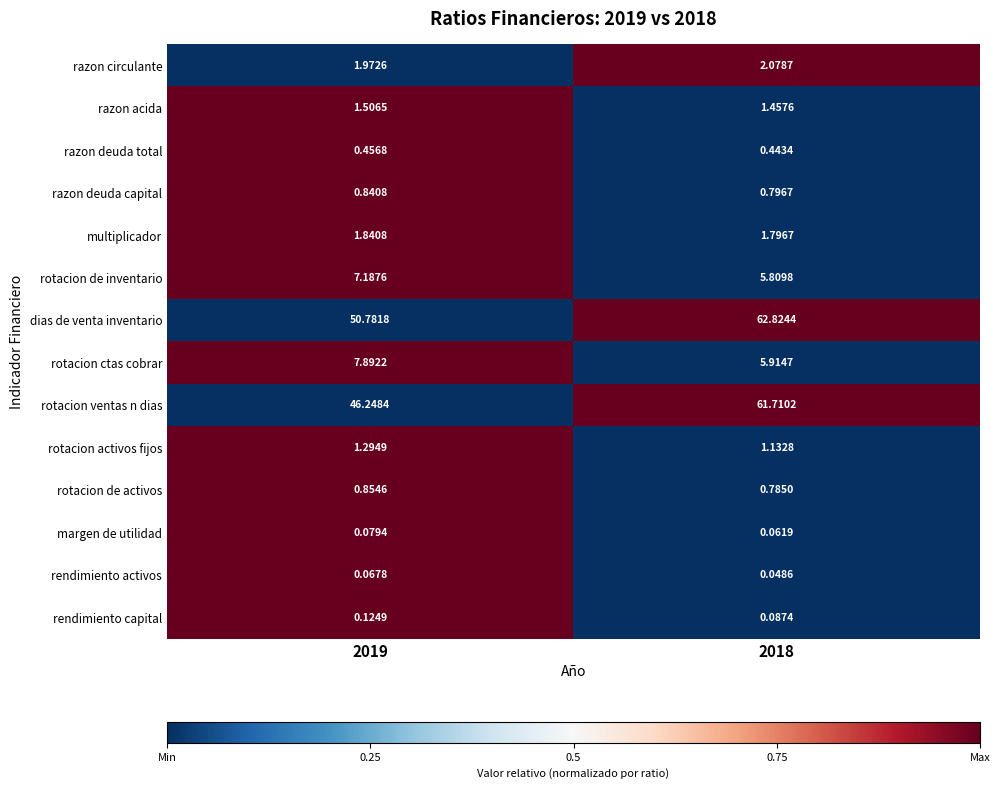

Rank the series at 2018 from highest to lowest value.

dias de venta inventario, rotacion ventas n dias, rotacion ctas cobrar, rotacion de inventario, razon circulante, multiplicador, razon acida, rotacion activos fijos, razon deuda capital, rotacion de activos, razon deuda total, rendimiento capital, margen de utilidad, rendimiento activos